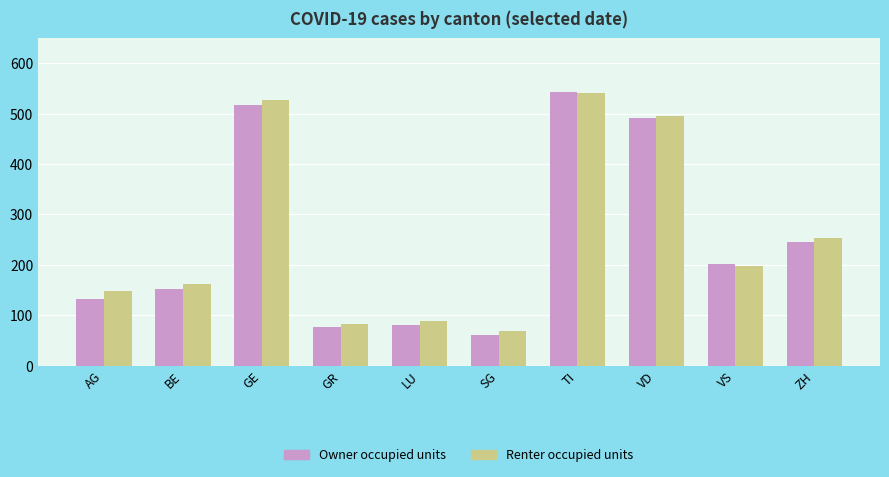

Which series changed the most between GE and LU?

Renter occupied units